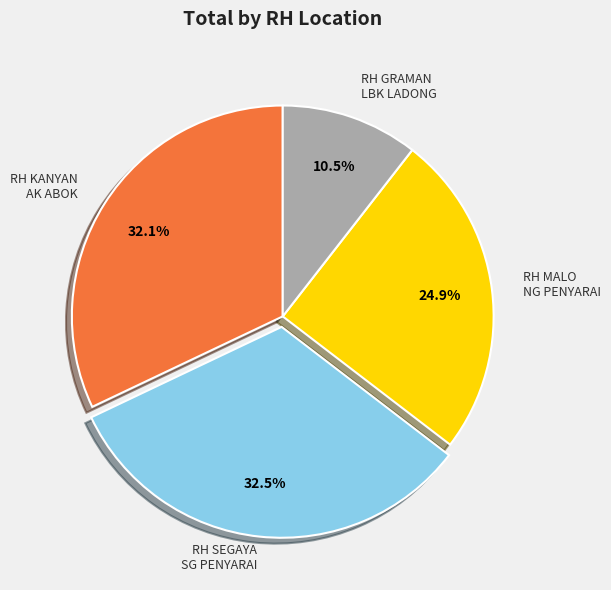

Is there a majority slice in this chart?

No